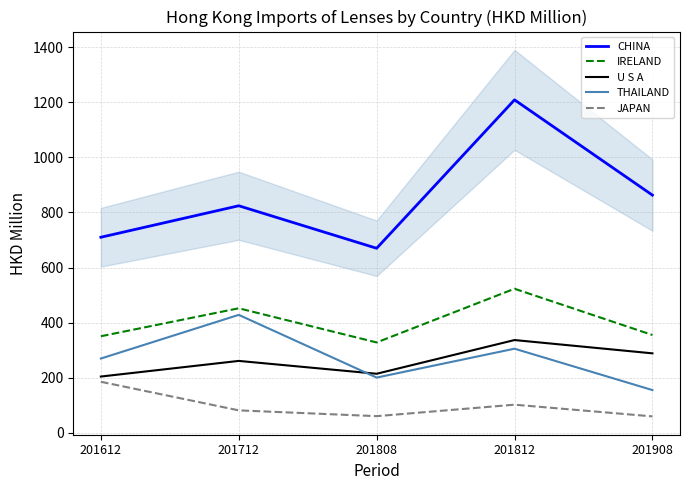

True or false: THAILAND and JAPAN intersect in this chart.

False